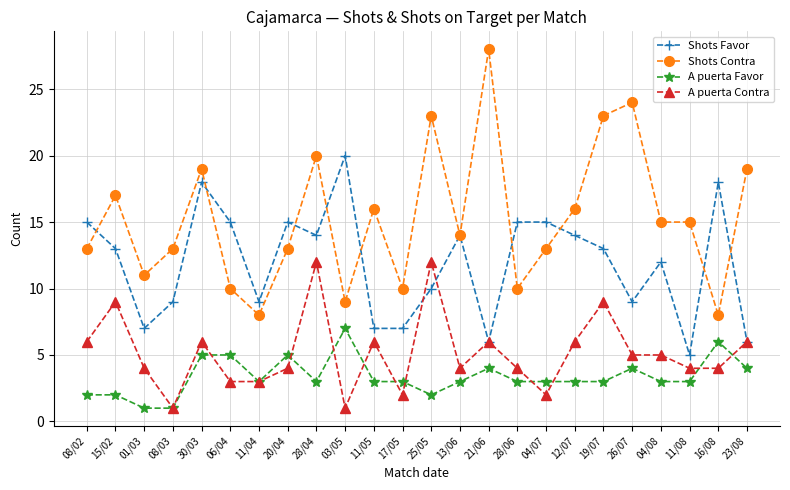

What is the average value of the Shots Favor series?

12